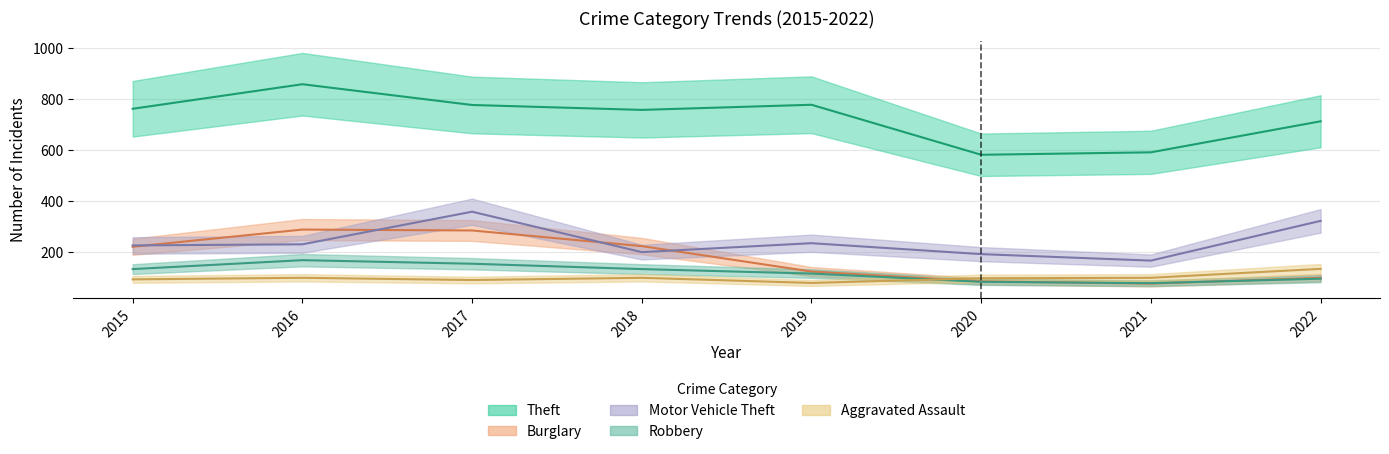

True or false: Robbery and Motor Vehicle Theft intersect in this chart.

False